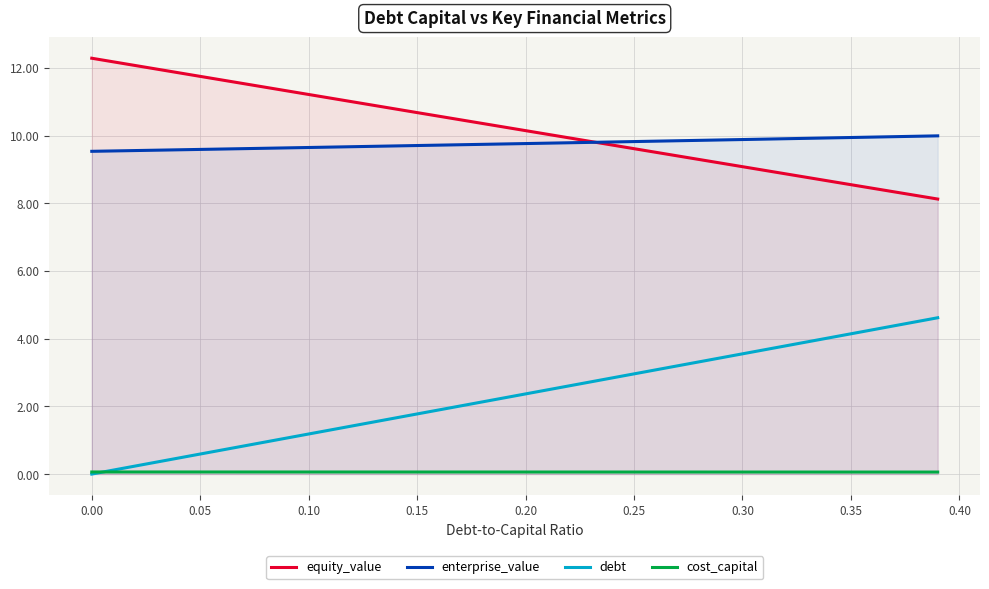

True or false: enterprise_value and equity_value cross at least once.

True